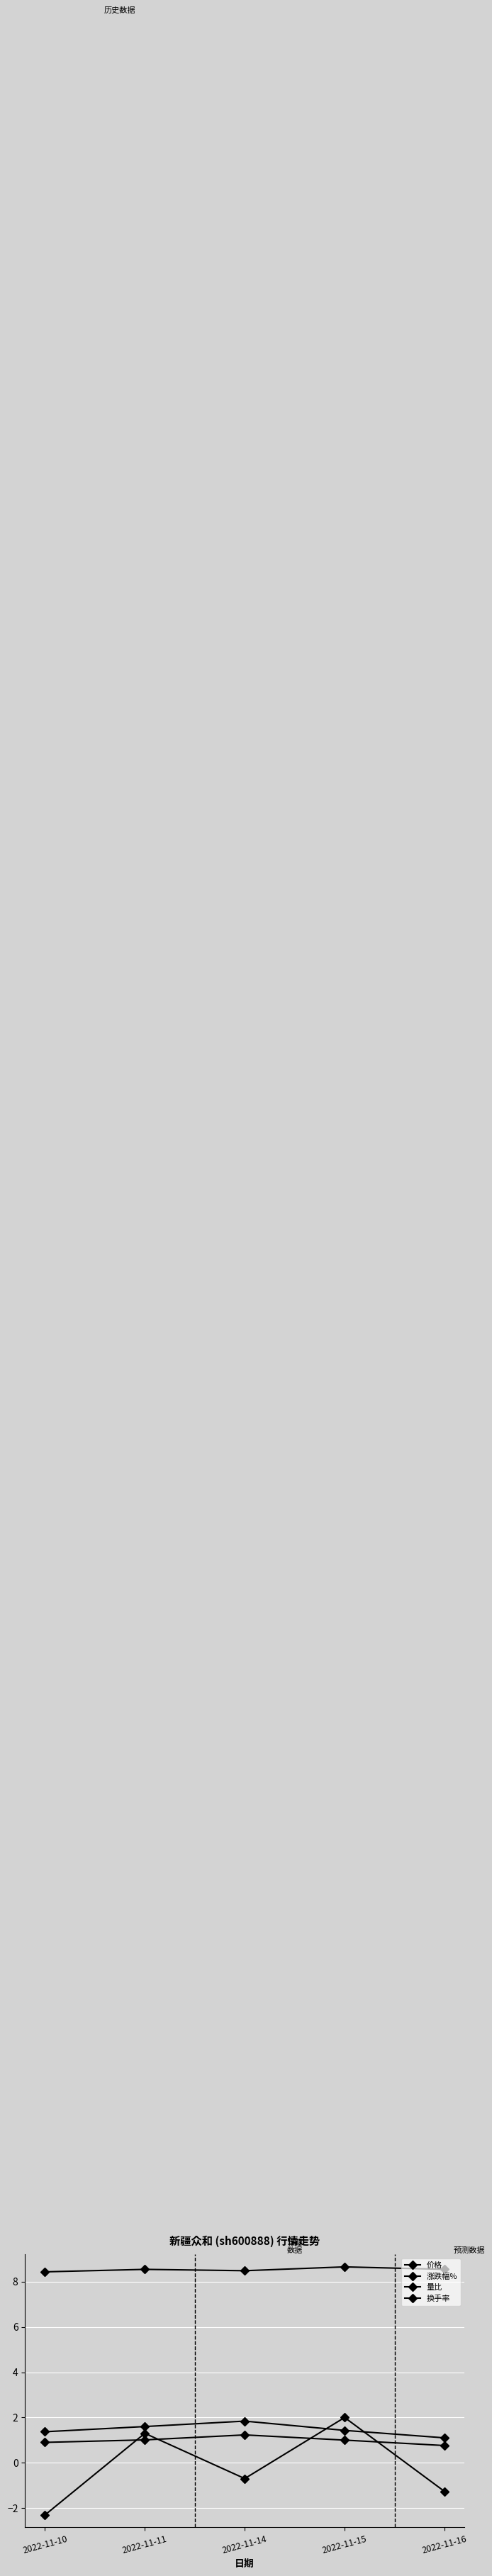

Which series changed the most between 2022-11-15 and 2022-11-16?

涨跌幅%